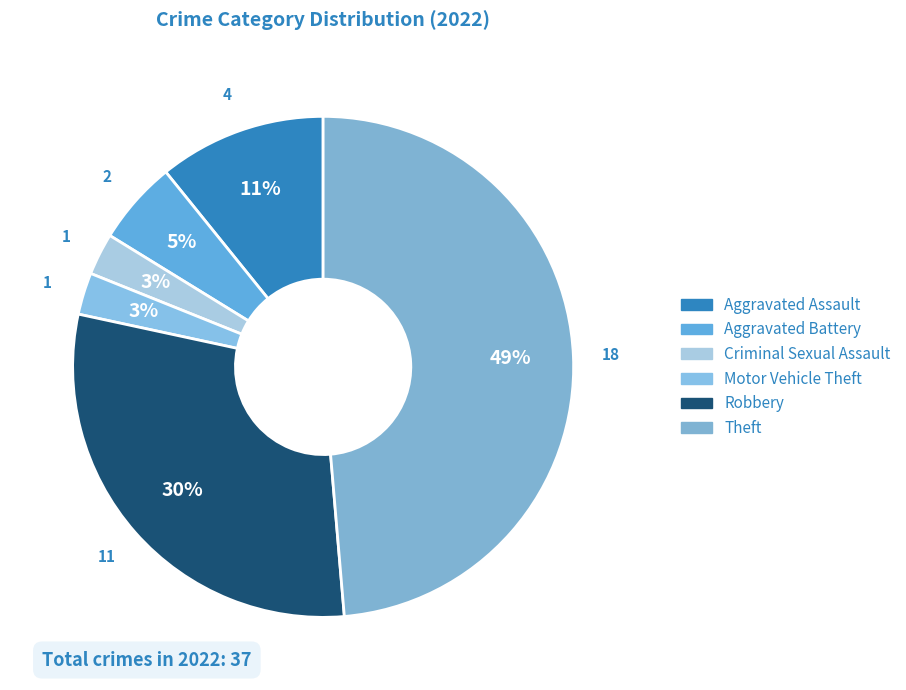

To the nearest percent, what portion does Aggravated Battery represent?

5%